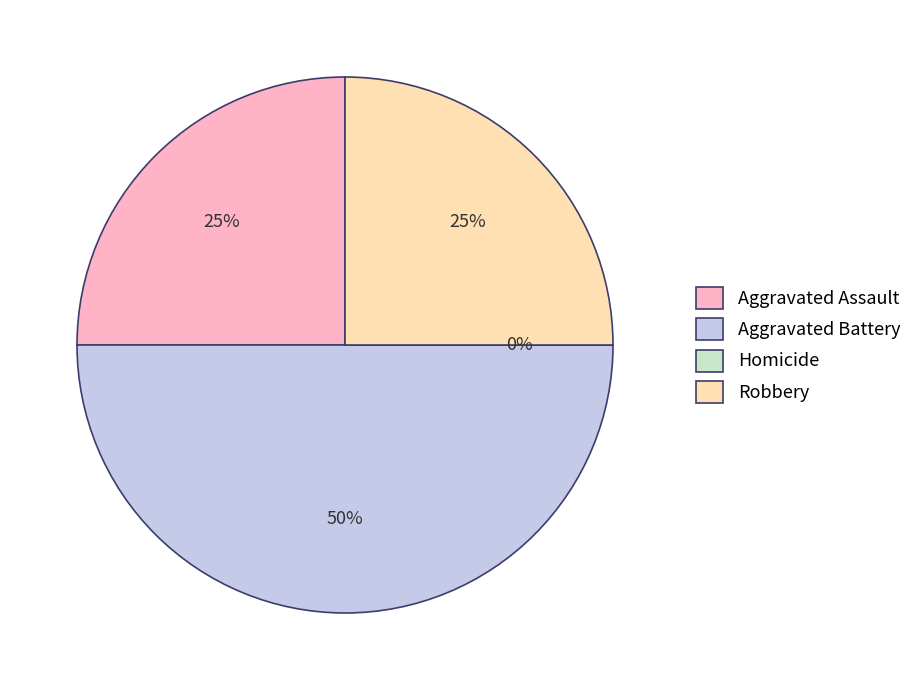

To the nearest percent, what is the combined percentage of Aggravated Battery and Aggravated Assault?

75%